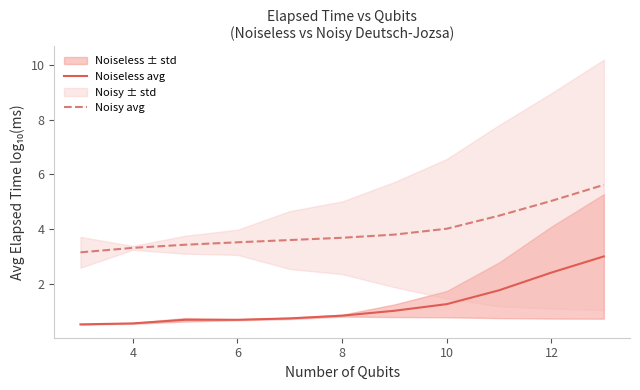

What is the average value of the Noiseless avg series?

1.2